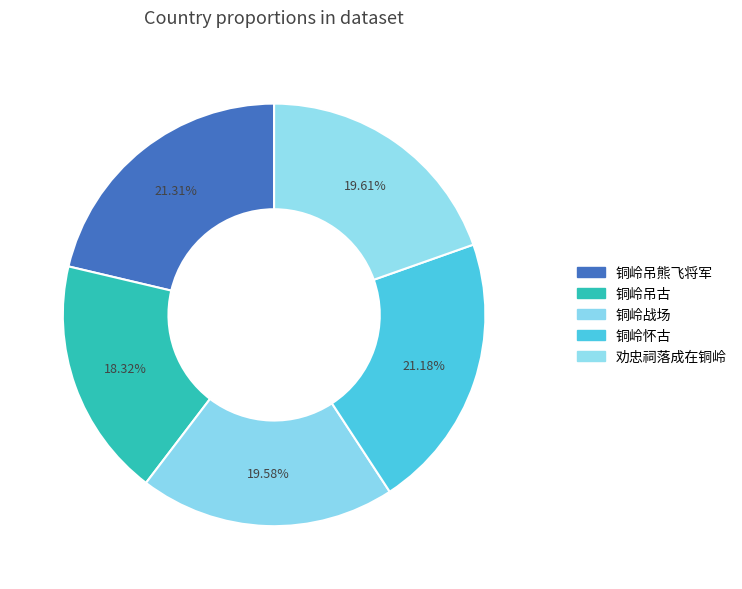

How many slices are in this pie chart?

5